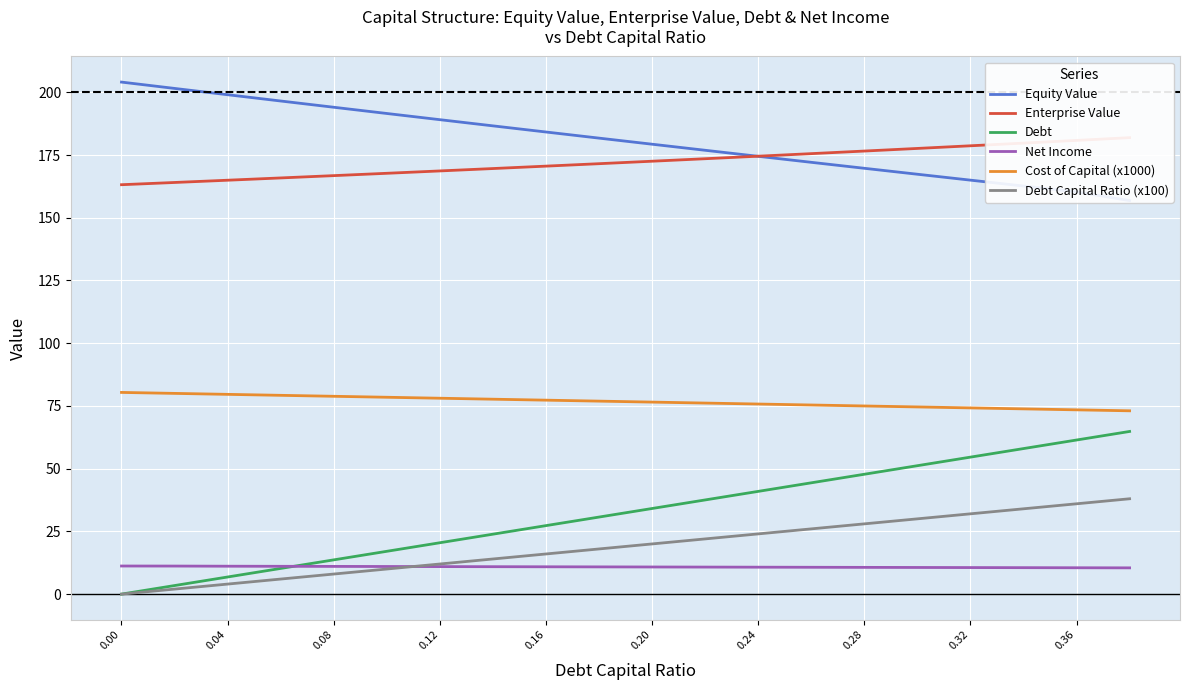

True or false: Debt and Equity Value intersect in this chart.

False